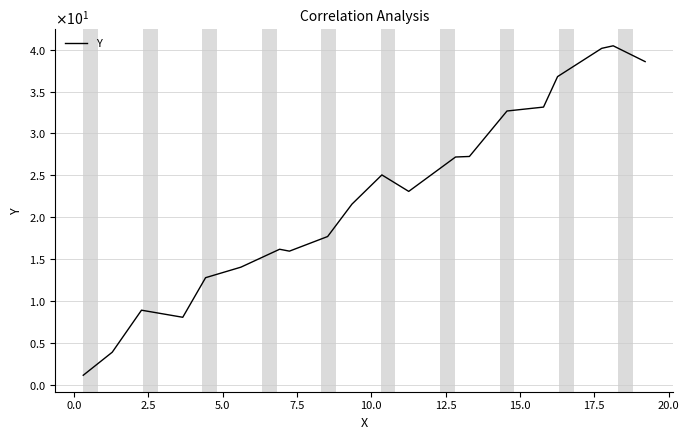

Does the chart display data point markers on the line(s)?

No